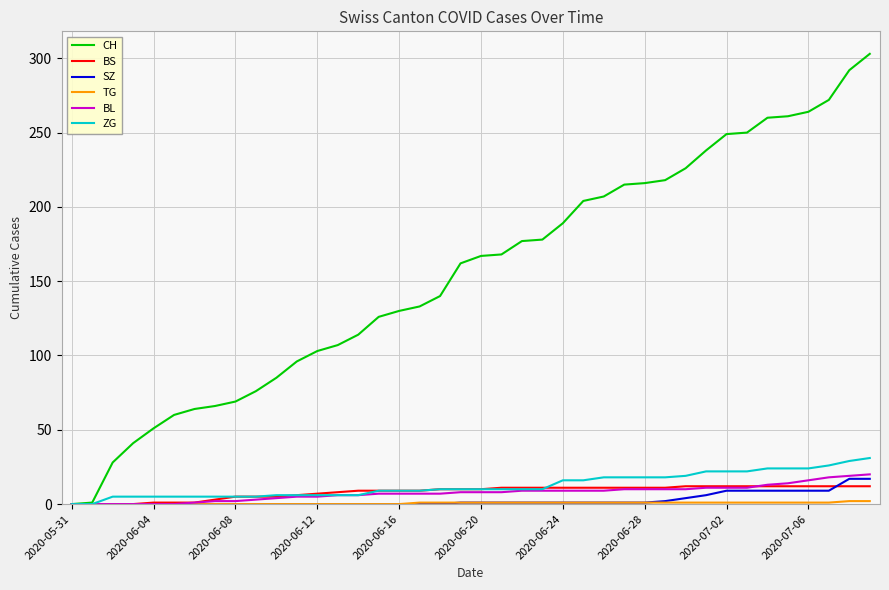

Which series has the largest total across all categories?

CH